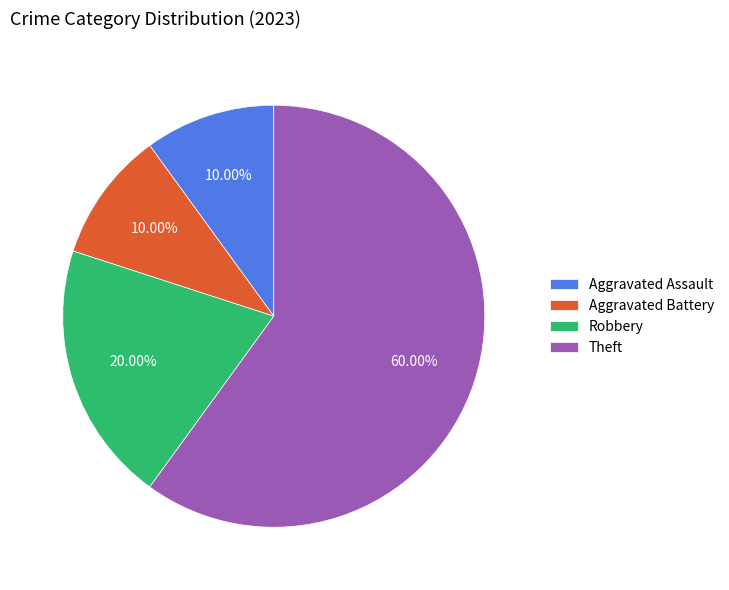

To the nearest percent, what is the difference between the Theft and Robbery slice percentages?

40%